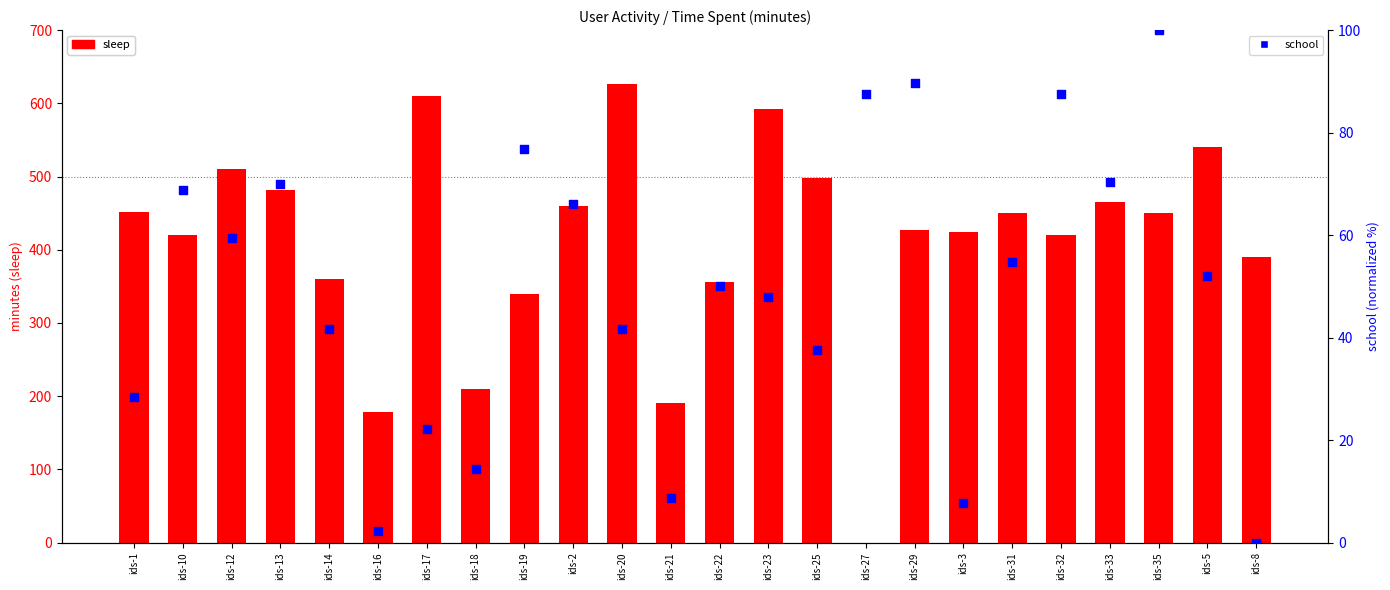

At how many categories does at least one series exceed 22?

24